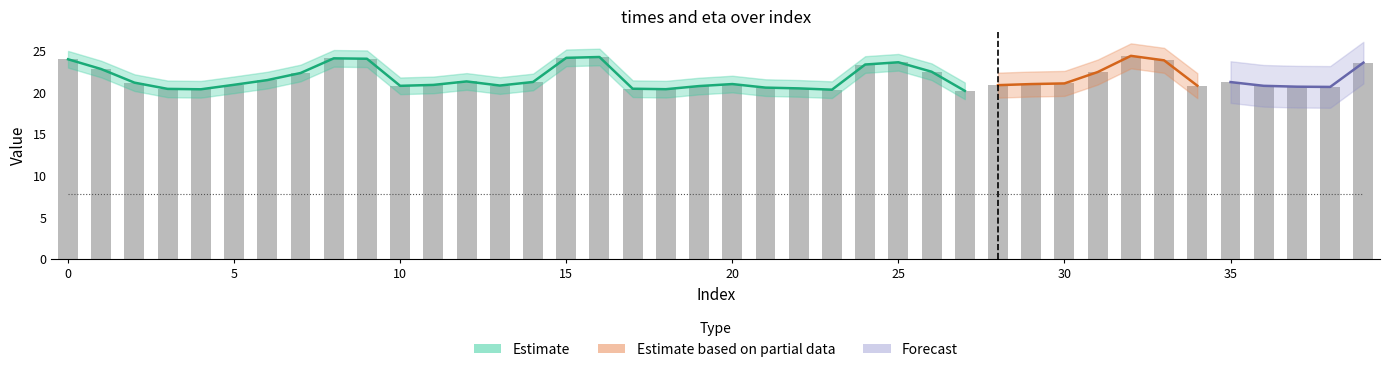

At which label does times reach its peak?

32